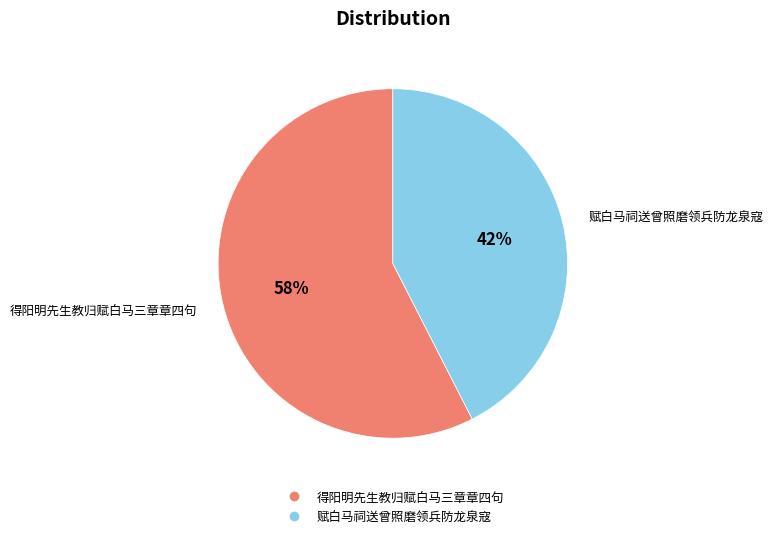

Do 得阳明先生教归赋白马三章章四句 and 赋白马祠送曾照磨领兵防龙泉寇 together represent more than half of the pie?

Yes